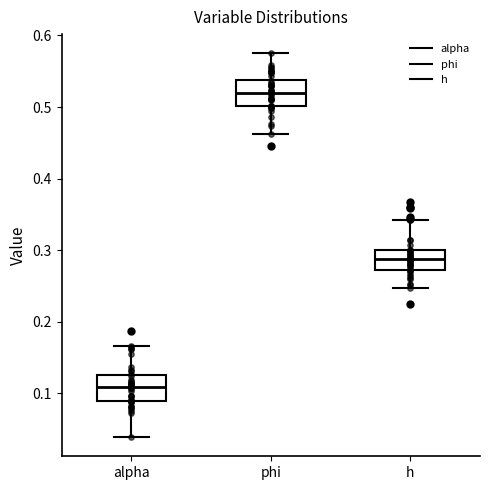

Which box has the highest median line?

phi